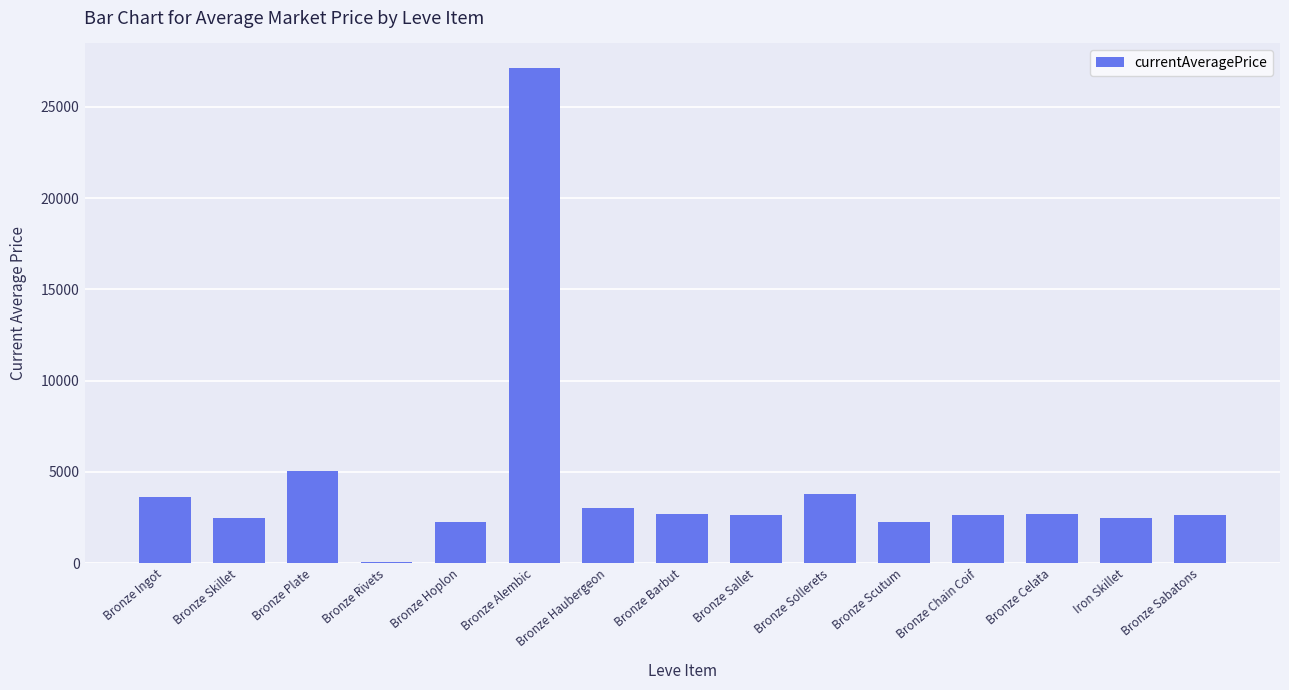

Where does the data first go above 2662?

Bronze Ingot